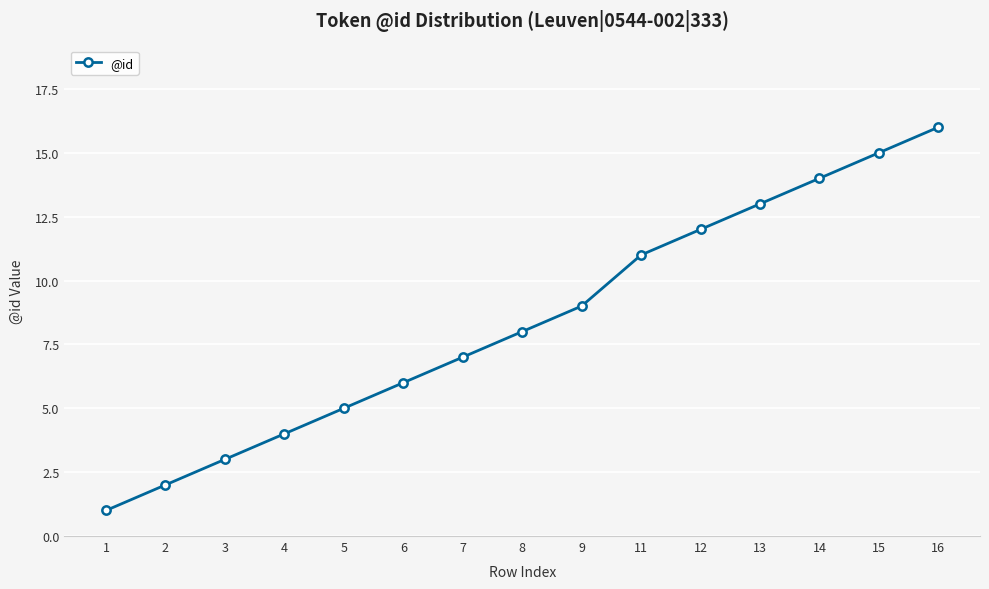

At which category does the chart reach its peak across all series?

16